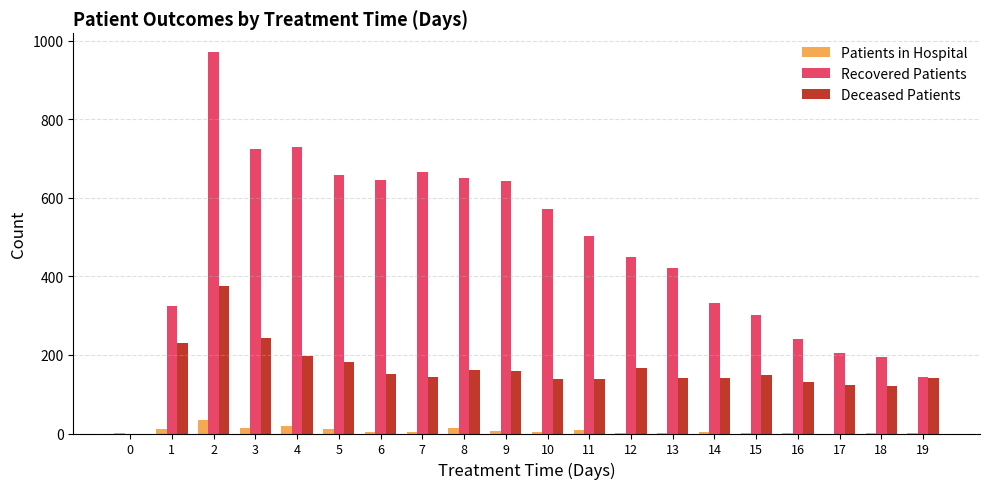

How many distinct data groups are displayed?

3